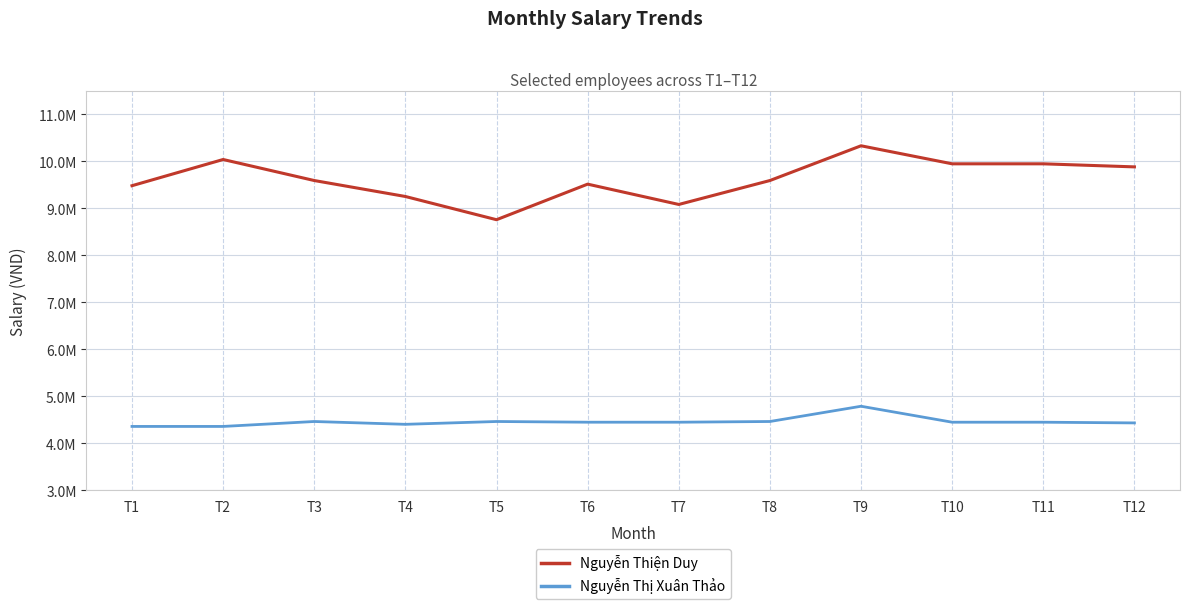

What are all the series names shown in the legend?

Nguyễn Thiện Duy, Nguyễn Thị Xuân Thảo